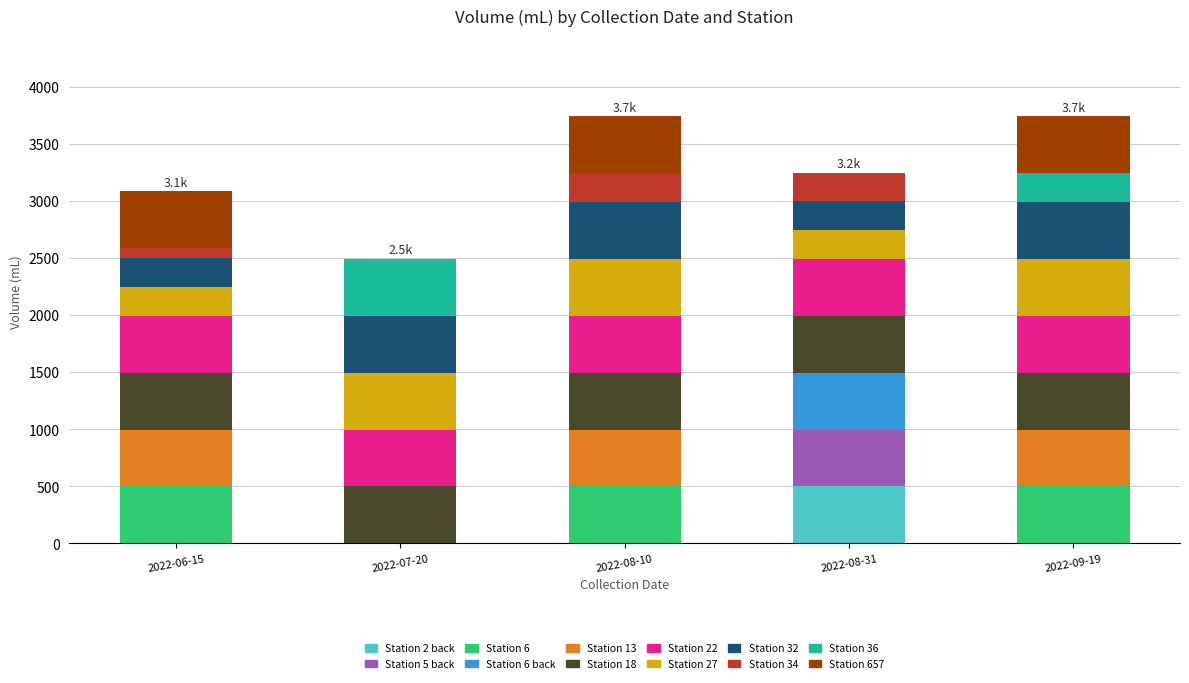

What is the maximum value for Station 2 back?

499.1